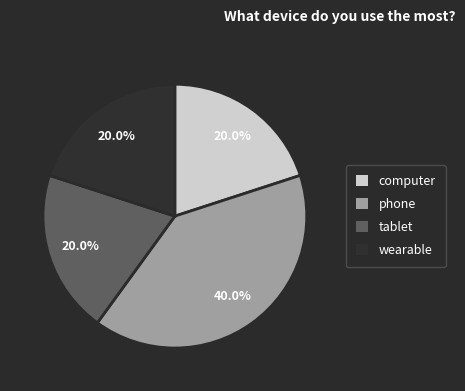

To the nearest percent, what is the difference between the phone and wearable slice percentages?

20%